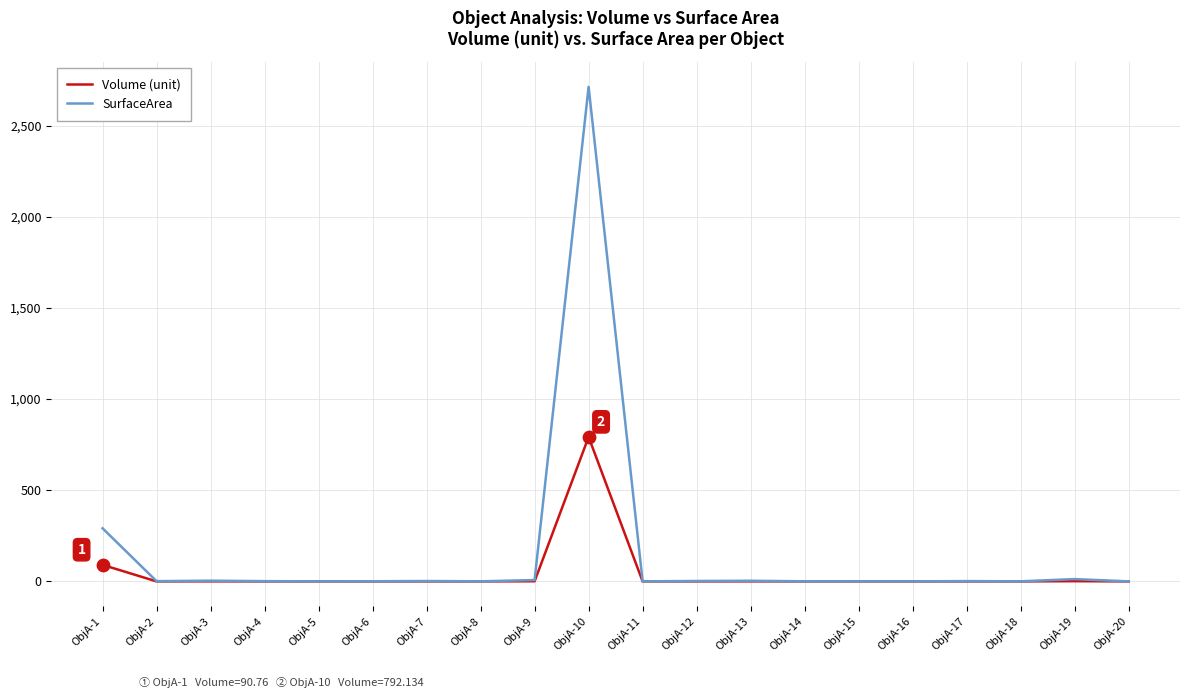

What are all the series names shown in the legend?

Volume (unit), SurfaceArea